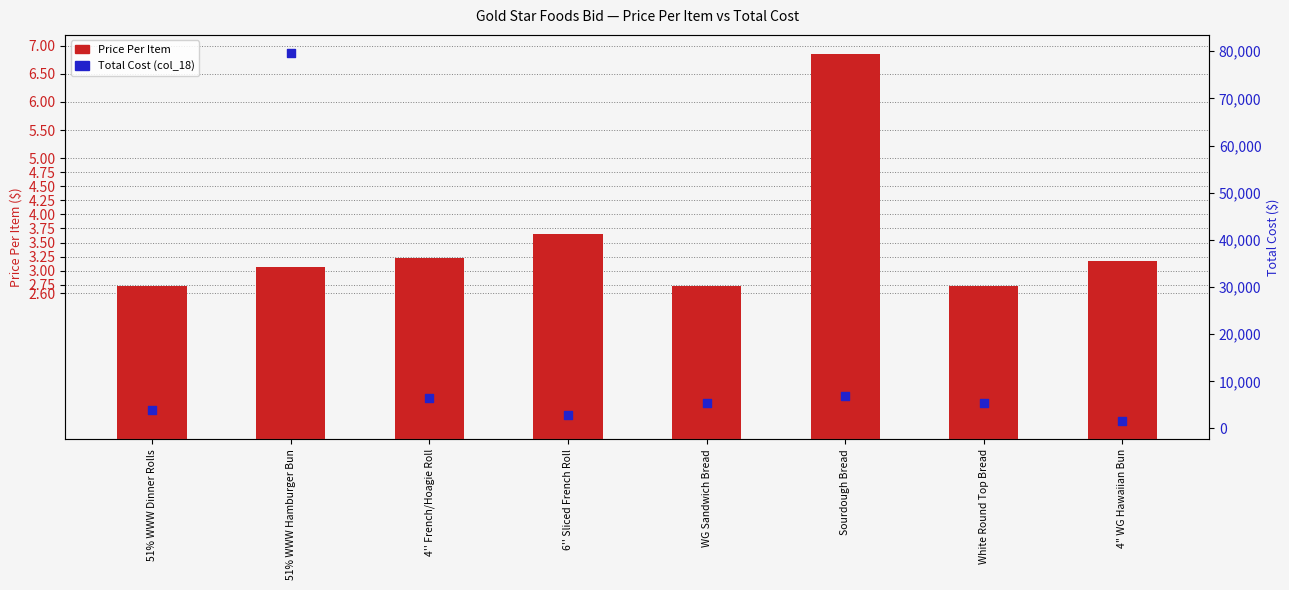

What are all the series names shown in the legend?

Price Per Item, Total Cost (col_18)